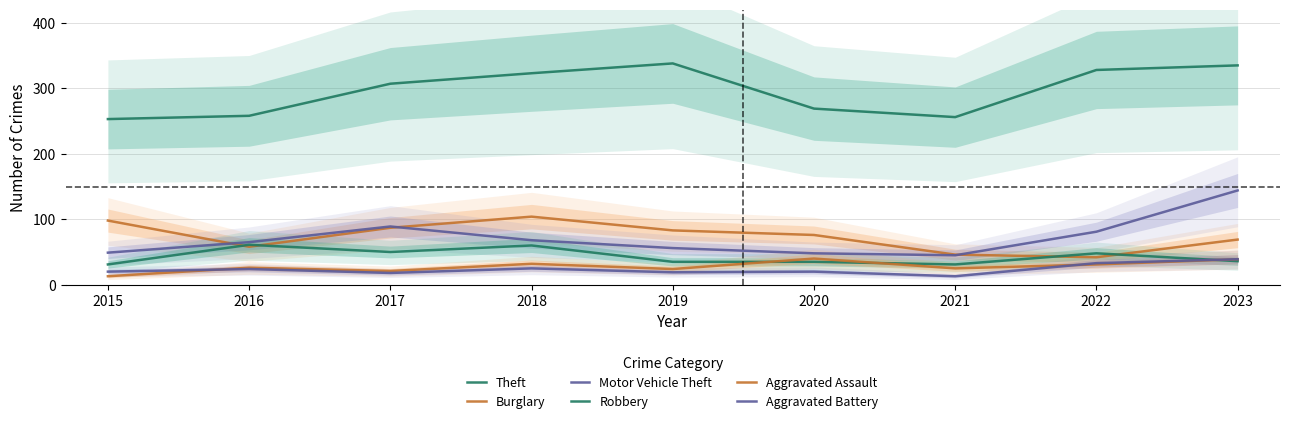

Reading left to right, list all the values displayed in this chart.

Theft: 2015=253	2016=258	2017=307	2018=323	2019=338	2020=269	2021=256	2022=328	2023=335
Burglary: 2015=98	2016=58	2017=87	2018=104	2019=83	2020=76	2021=46	2022=42	2023=69
Motor Vehicle Theft: 2015=49	2016=65	2017=89	2018=68	2019=56	2020=48	2021=45	2022=81	2023=144
Robbery: 2015=31	2016=61	2017=50	2018=60	2019=35	2020=35	2021=31	2022=48	2023=36
Aggravated Assault: 2015=13	2016=26	2017=21	2018=32	2019=24	2020=40	2021=25	2022=31	2023=39
Aggravated Battery: 2015=20	2016=24	2017=18	2018=25	2019=19	2020=20	2021=13	2022=33	2023=39